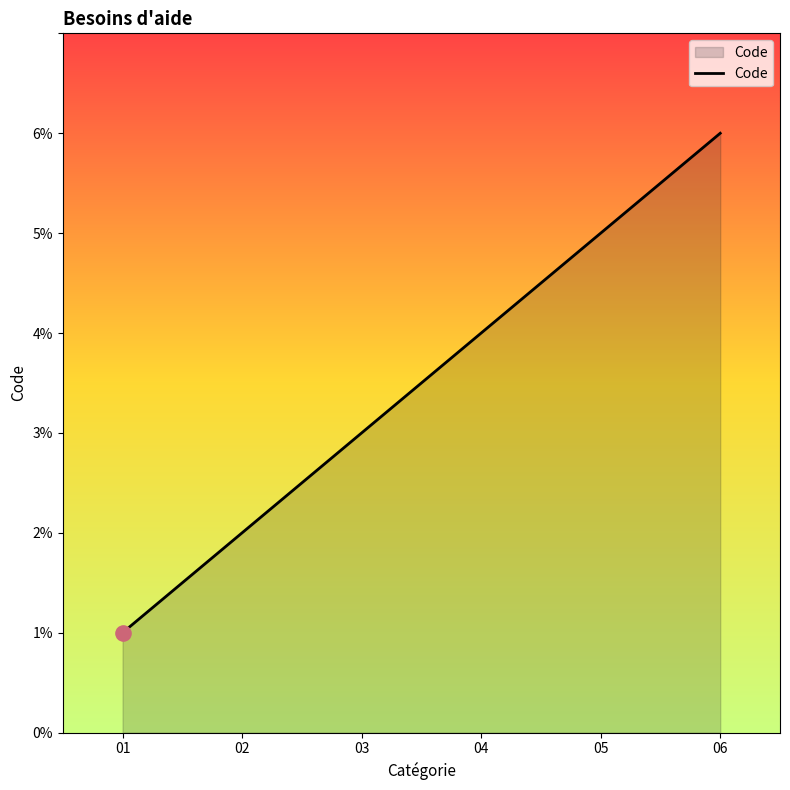

Which has a higher value, 02 or 03?

03